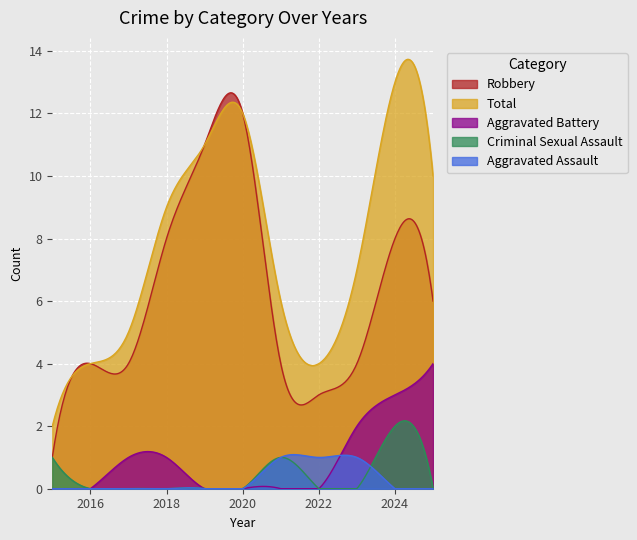

Where is the first local minimum for Total?

2022